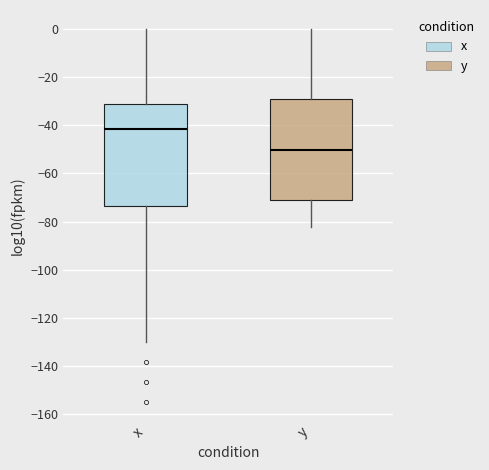

Reading left to right, read every box against the y-axis: the position of its median line, the range the box covers, and the ends of its whiskers. The values are not printed on the chart, so give them approximately, as read against the axis.

x: median -42, box -74 to -32, whiskers -130 to 0
y: median -50, box -72 to -30, whiskers -82 to 0